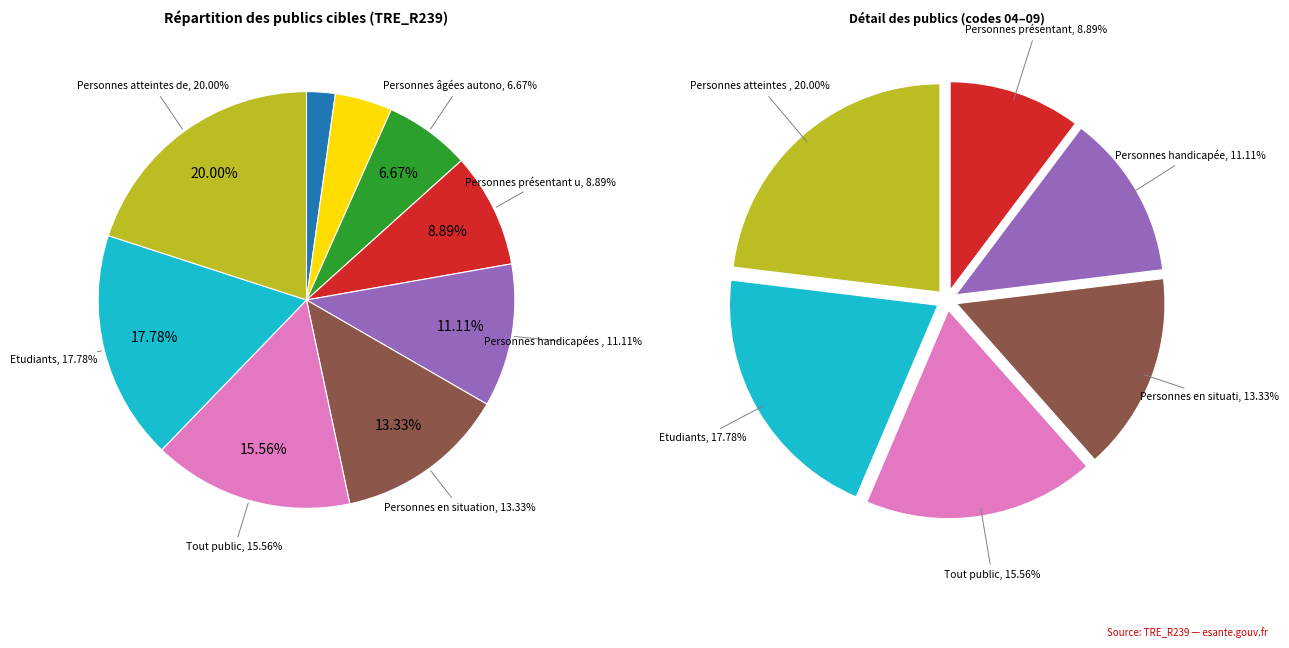

How many slices are in this pie chart?

9